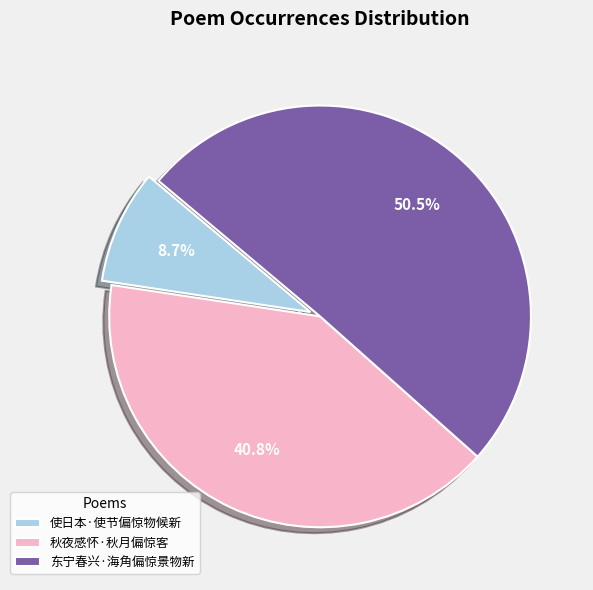

What is the total percentage of 使日本·使节偏惊物候新 and 东宁春兴·海角偏惊景物新?

59.2%